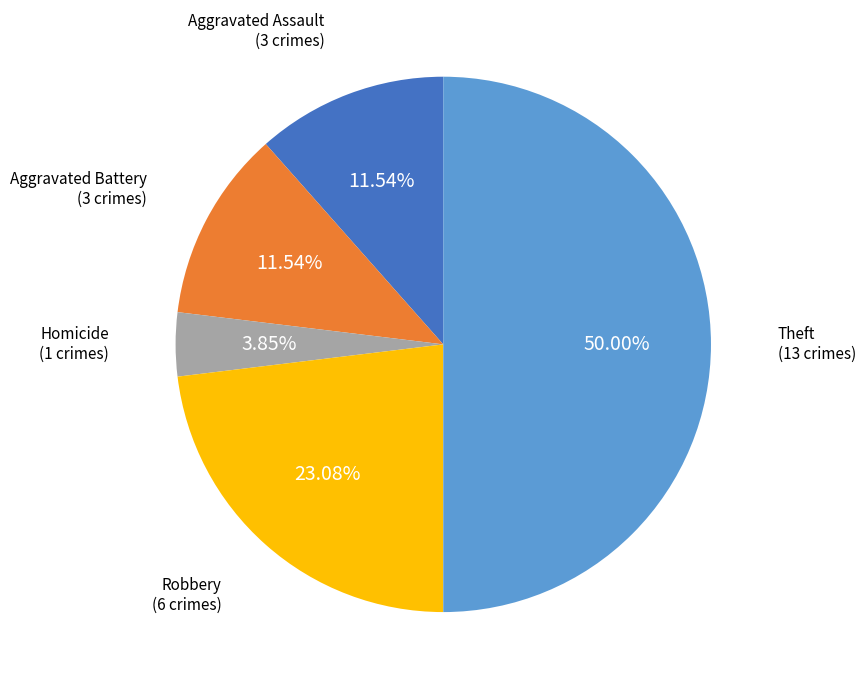

Combined, do Aggravated Assault and Aggravated Battery account for over 50%?

No